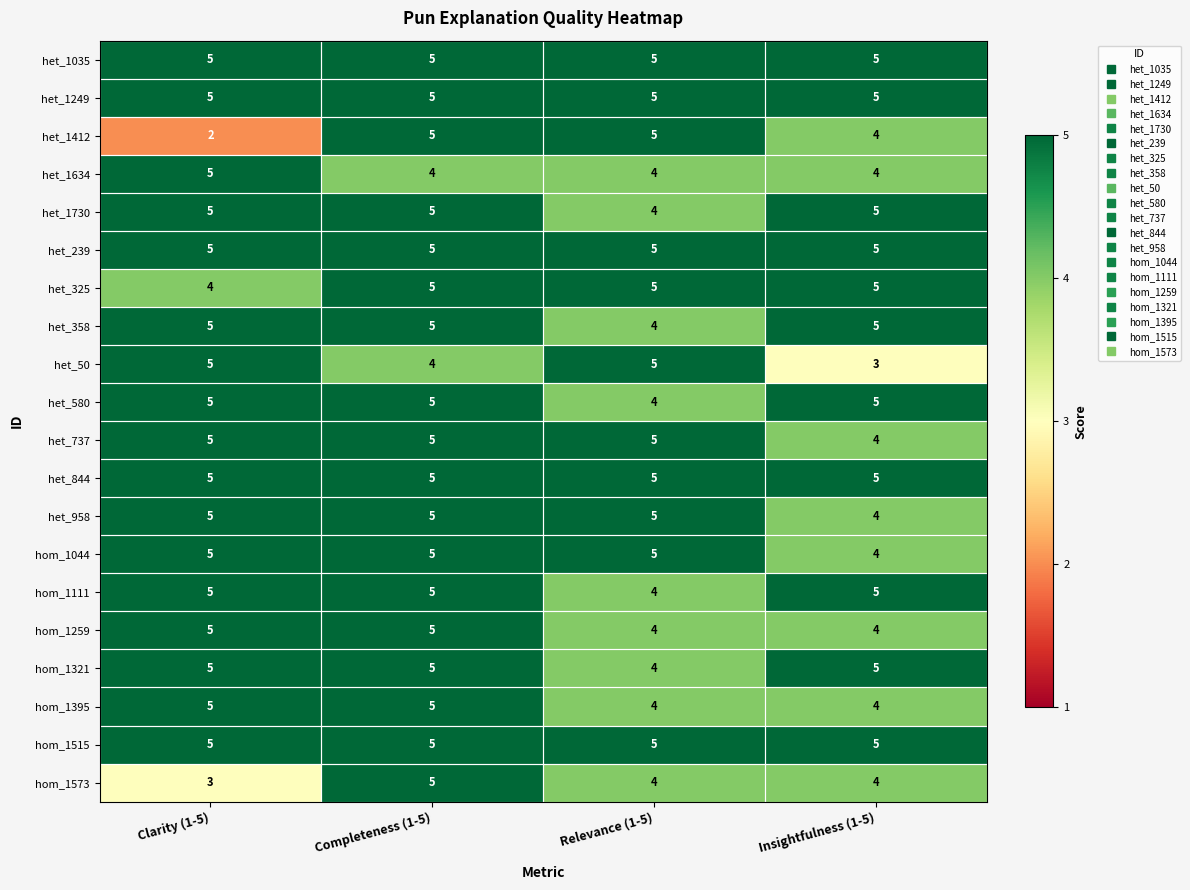

True or false: hom_1515 has a value of 2 at Relevance (1-5).

False